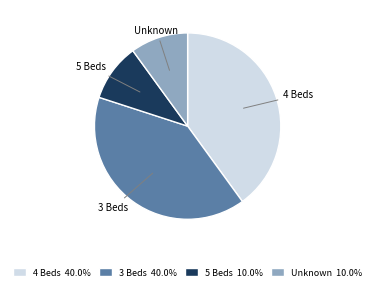

Is there any slice that represents more than half of the pie?

No